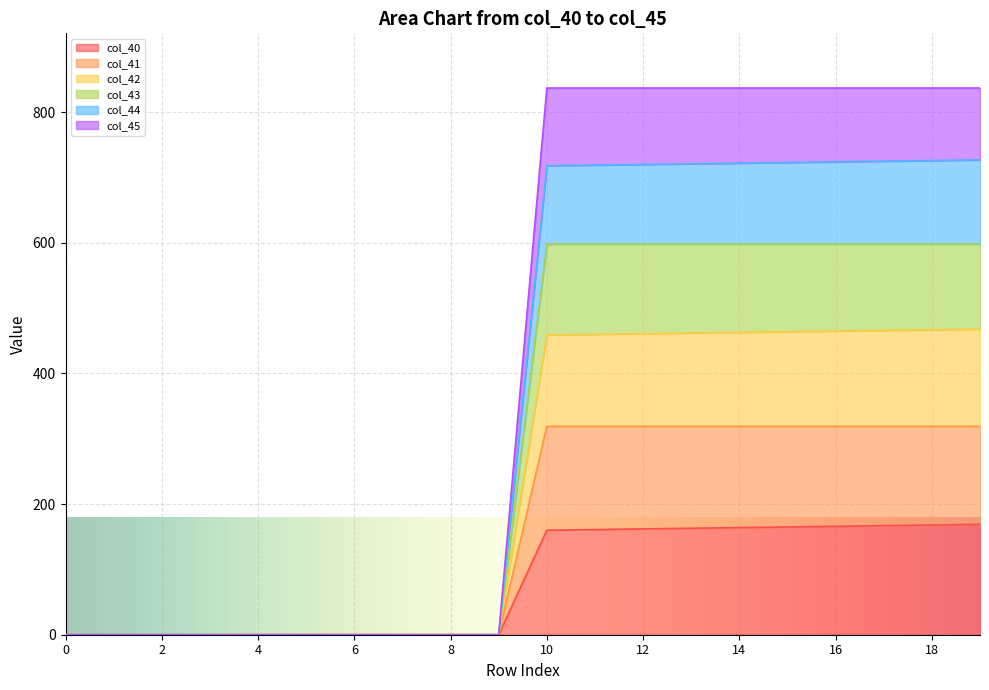

True or false: col_44 and col_45 intersect in this chart.

False